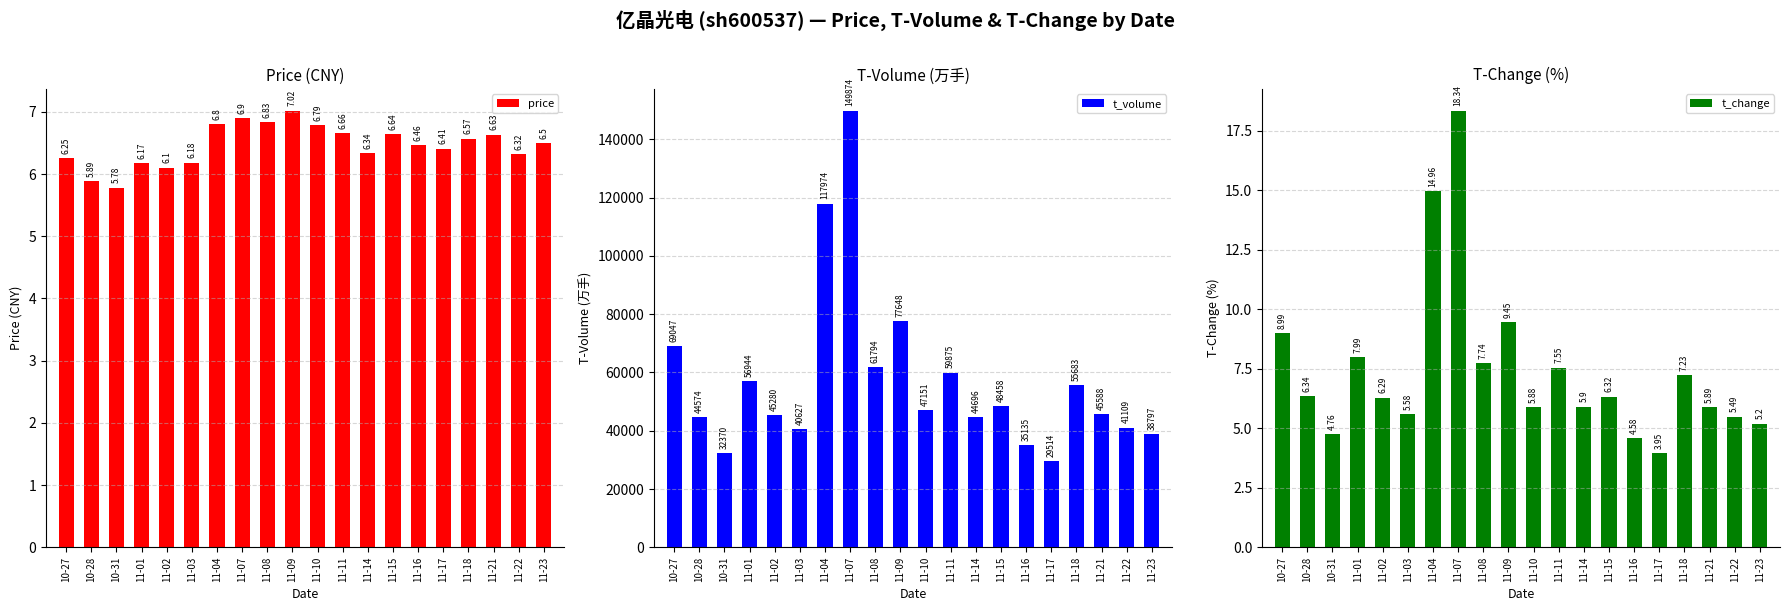

The value of t_volume at 11-21 is 45588.0. True or false?

True